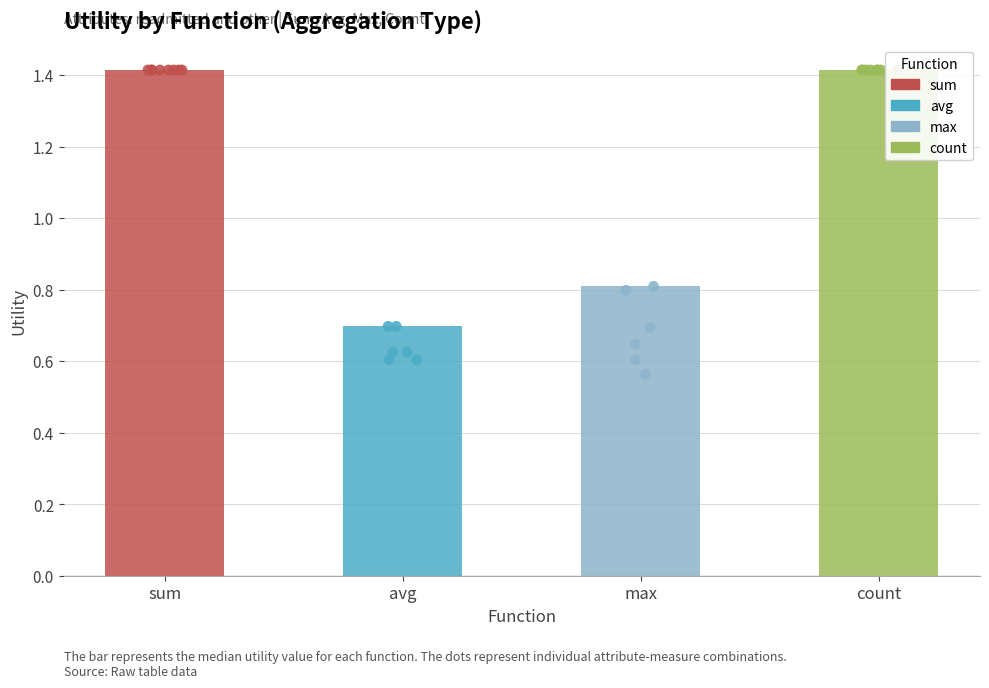

Which series contains the lowest Y value?

max